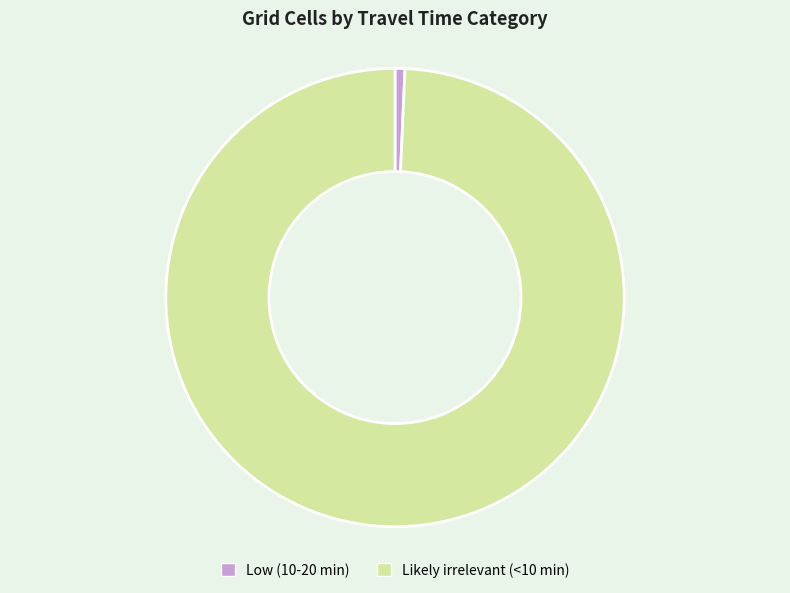

Which category has the biggest portion of the pie?

Likely irrelevant (<10 min)